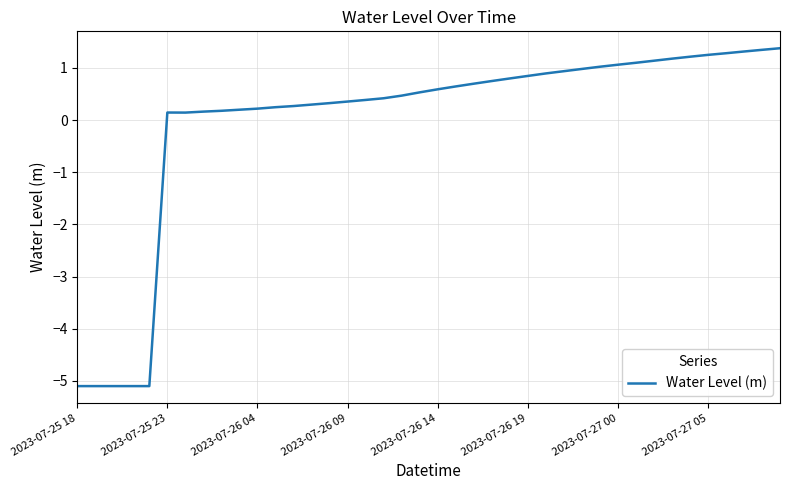

What is the smallest value displayed?

-5.1